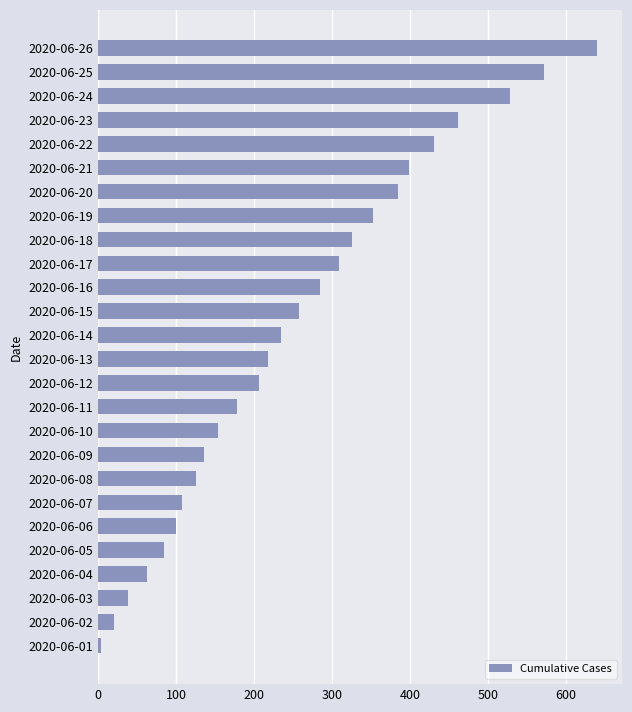

What is the sum of all values?

6612